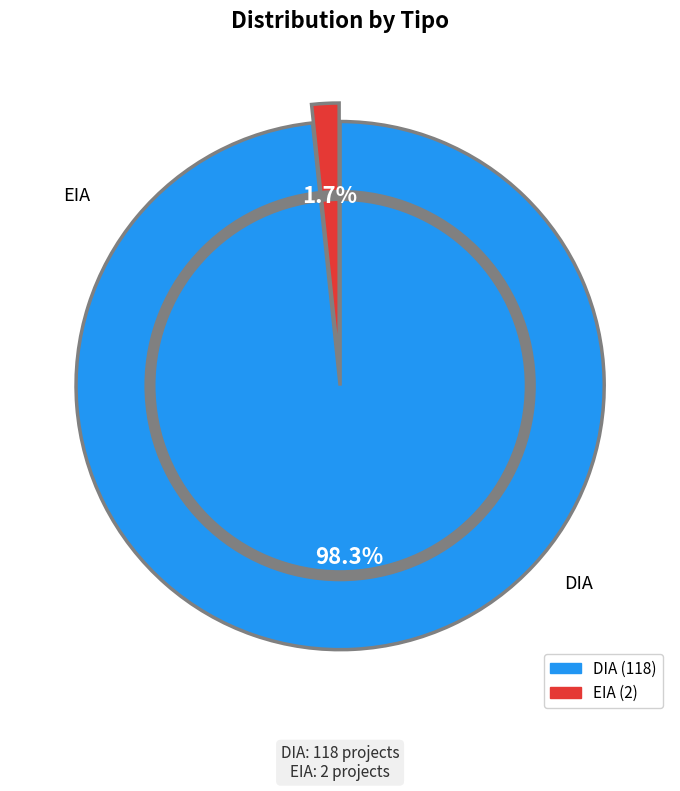

Count the number of slices in the pie.

2